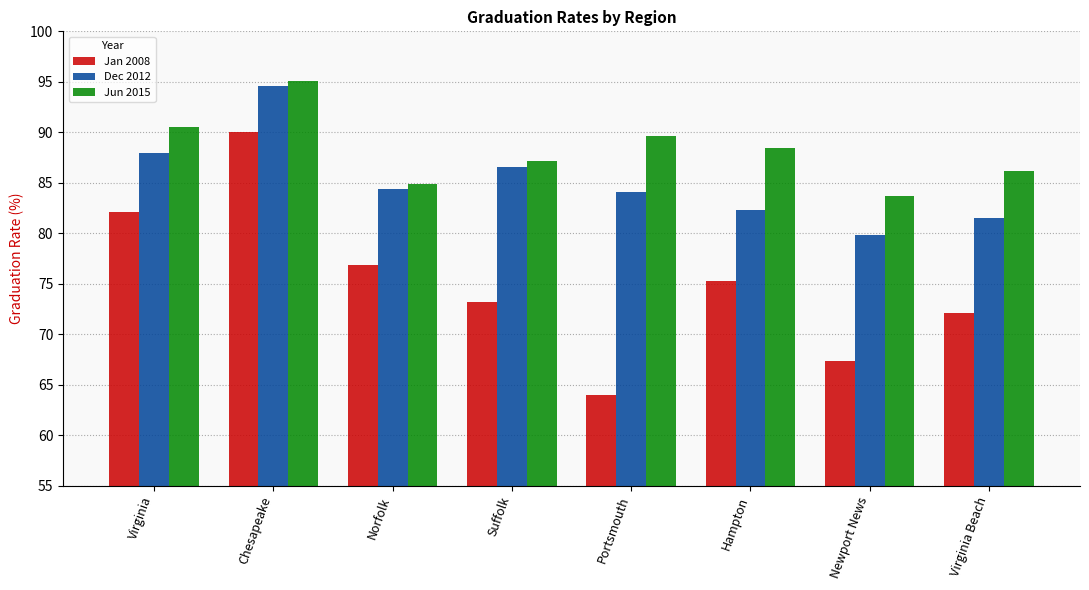

The value of Jun 2015 at Suffolk is 87.2. True or false?

True